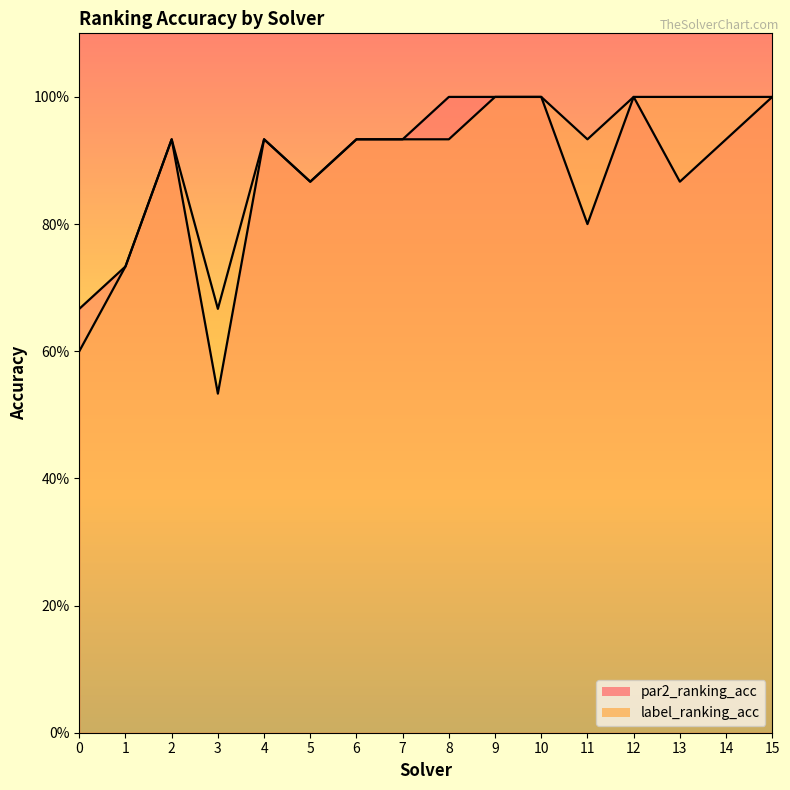

At which category does par2_ranking_acc reach its first local valley?

3